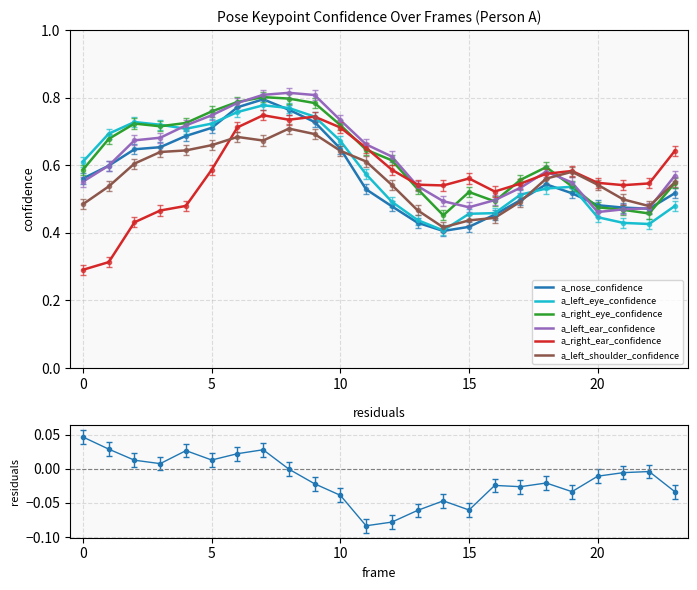

After their last crossing, which series has the higher values: a_left_ear_confidence or a_left_shoulder_confidence?

a_left_ear_confidence